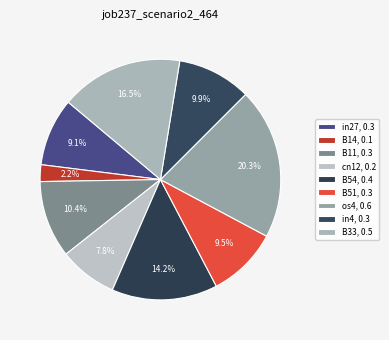

Which category has the smallest portion of the pie?

B14